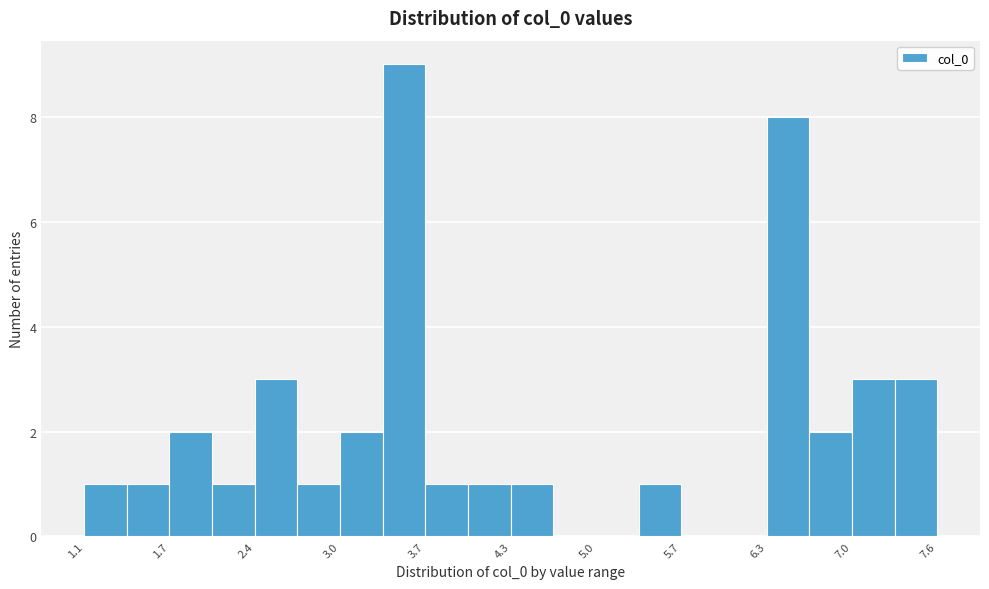

Around what value on the x-axis is the tallest bar? Give the approximate position of its centre, as read against the axis.

3.5